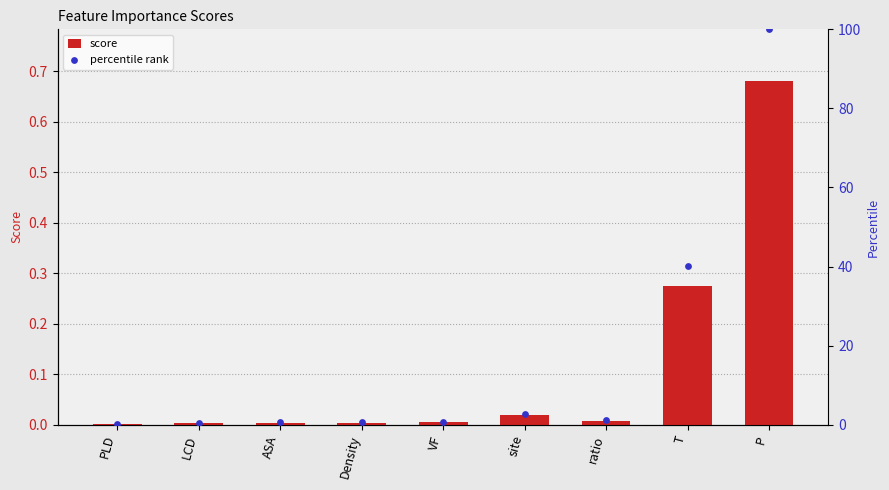

At which category is the sum across all series the highest?

P